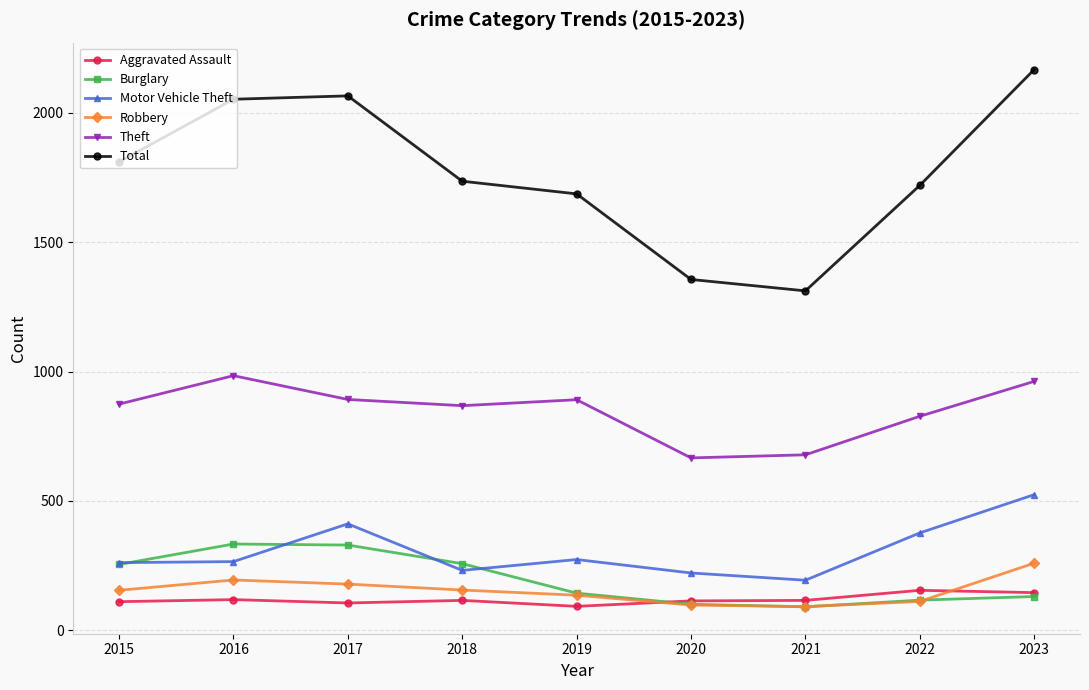

What is the value of the Burglary point at the 8th from the left?

116